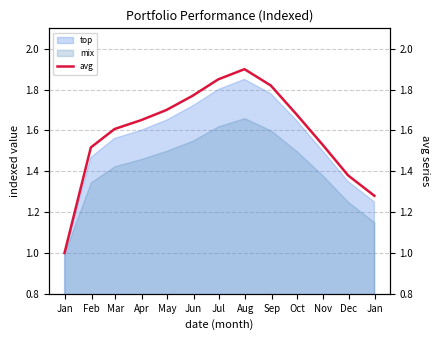

What is the lowest value of the mix series?

1.0